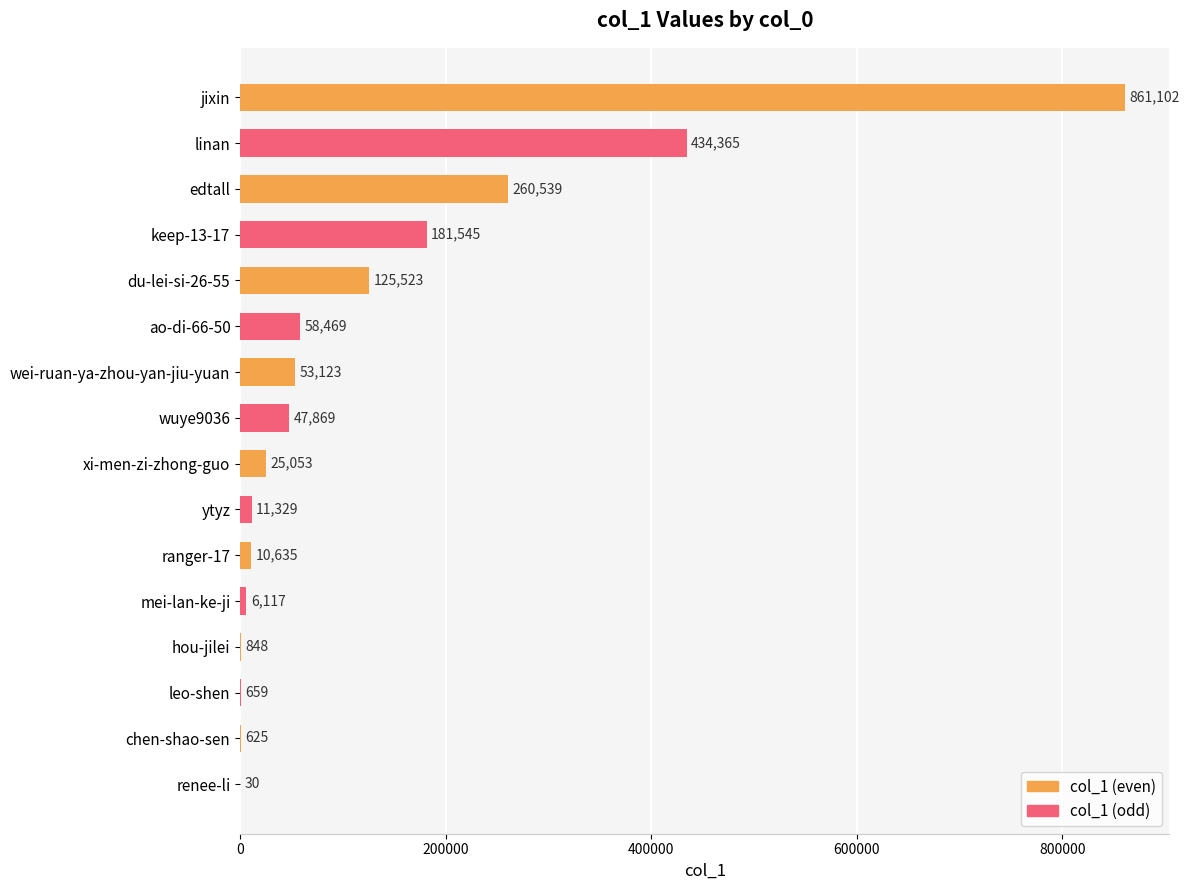

What is the average value?

129864